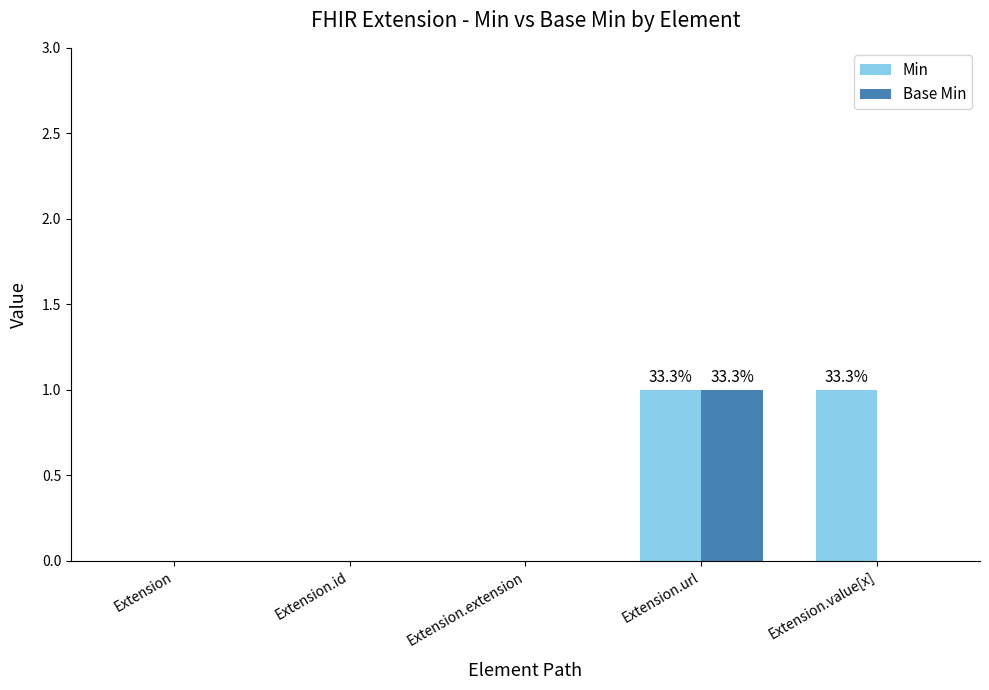

Count the Min values in the range 0 to 1.

5